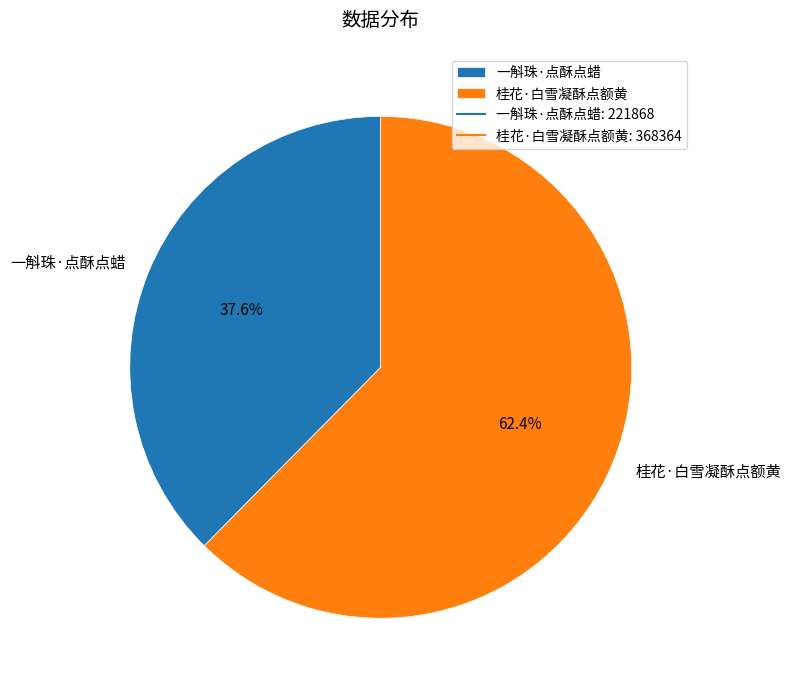

What is the ratio of the value at 桂花·白雪凝酥点额黄 to the value at 一斛珠·点酥点蜡?

1.7